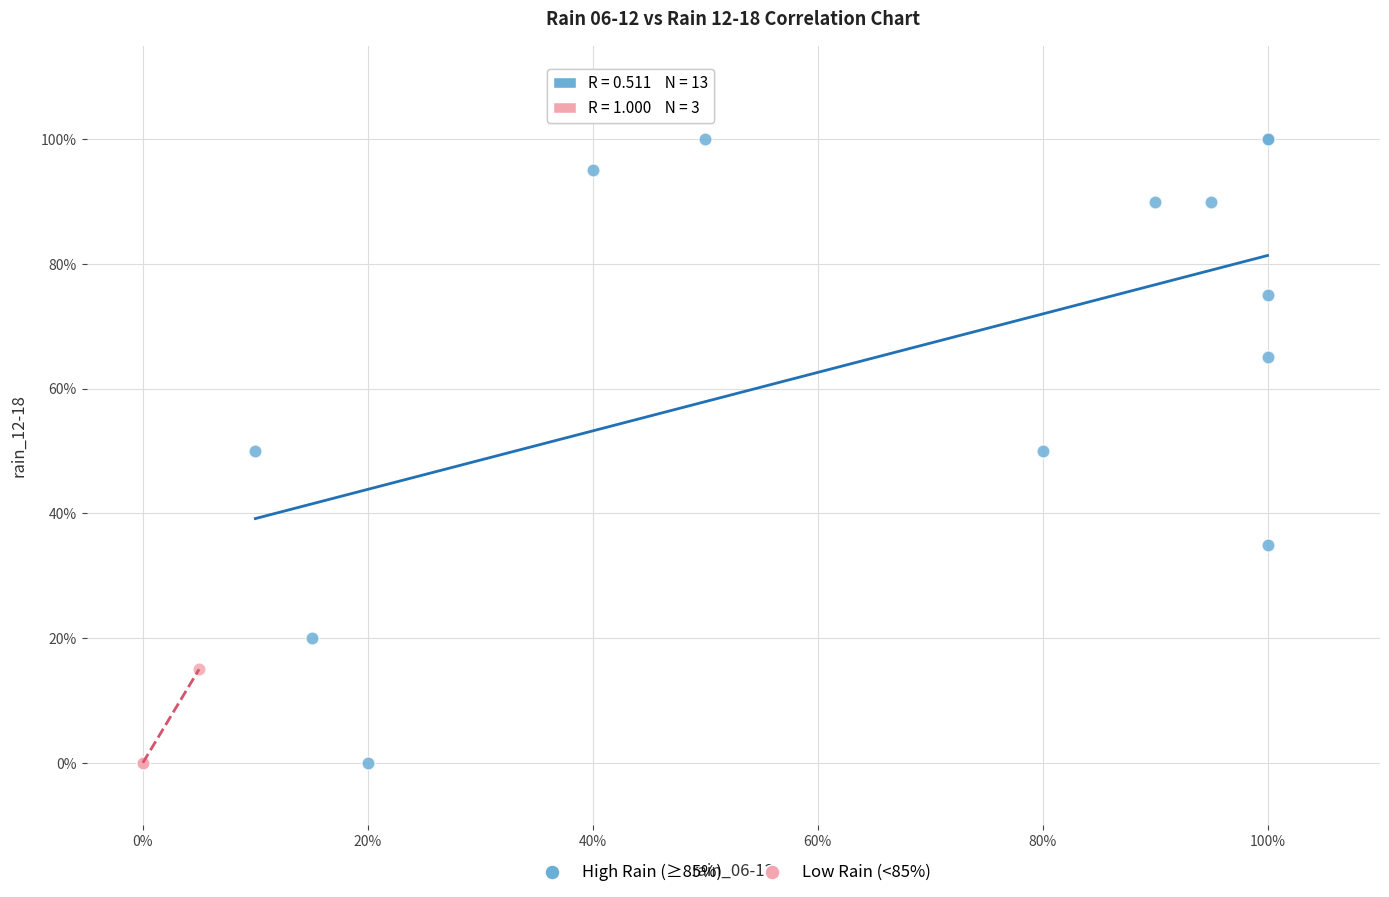

Which series contains the highest Y value?

High Rain (≥85%)